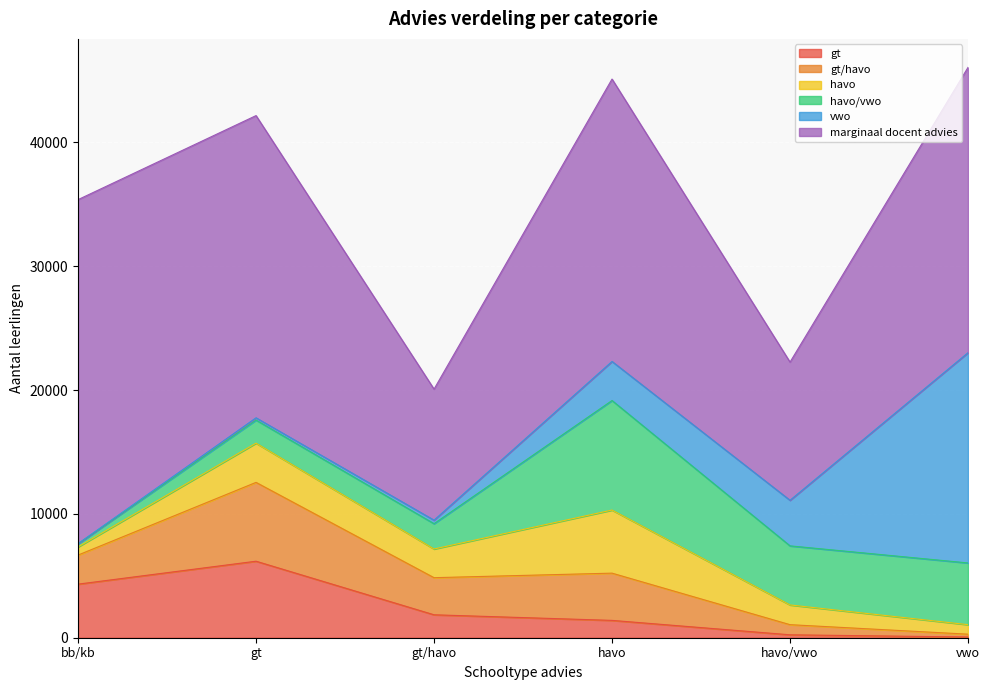

How many values in the havo series are below 2316?

3